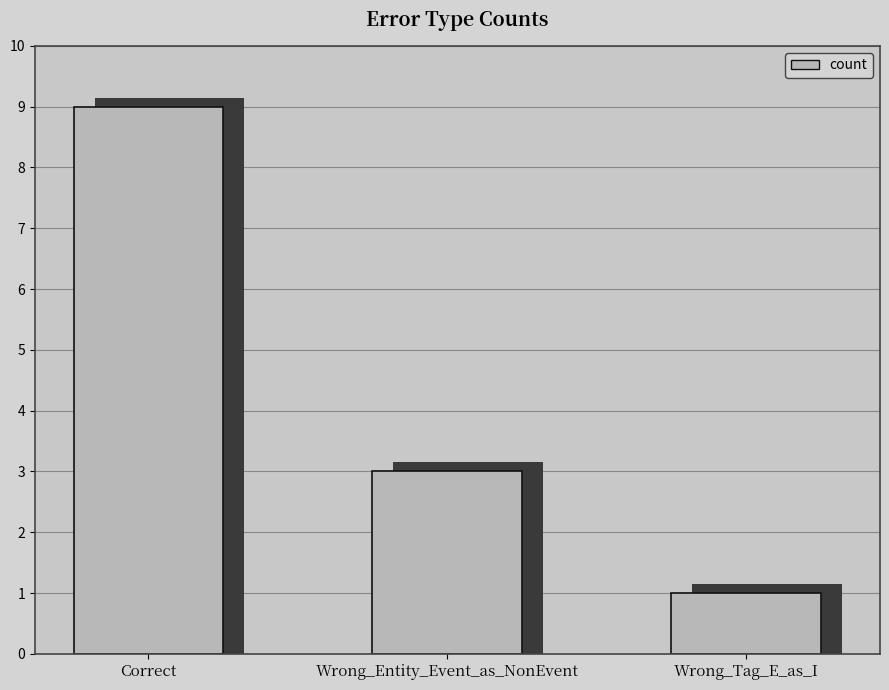

Rank the categories by value from highest to lowest.

Correct, Wrong_Entity_Event_as_NonEvent, Wrong_Tag_E_as_I